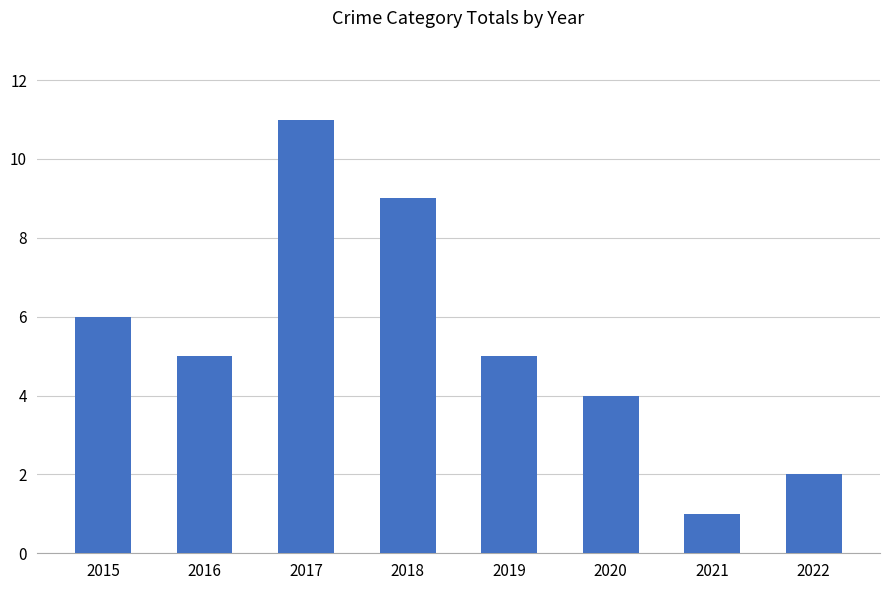

How many distinct data groups are displayed?

1